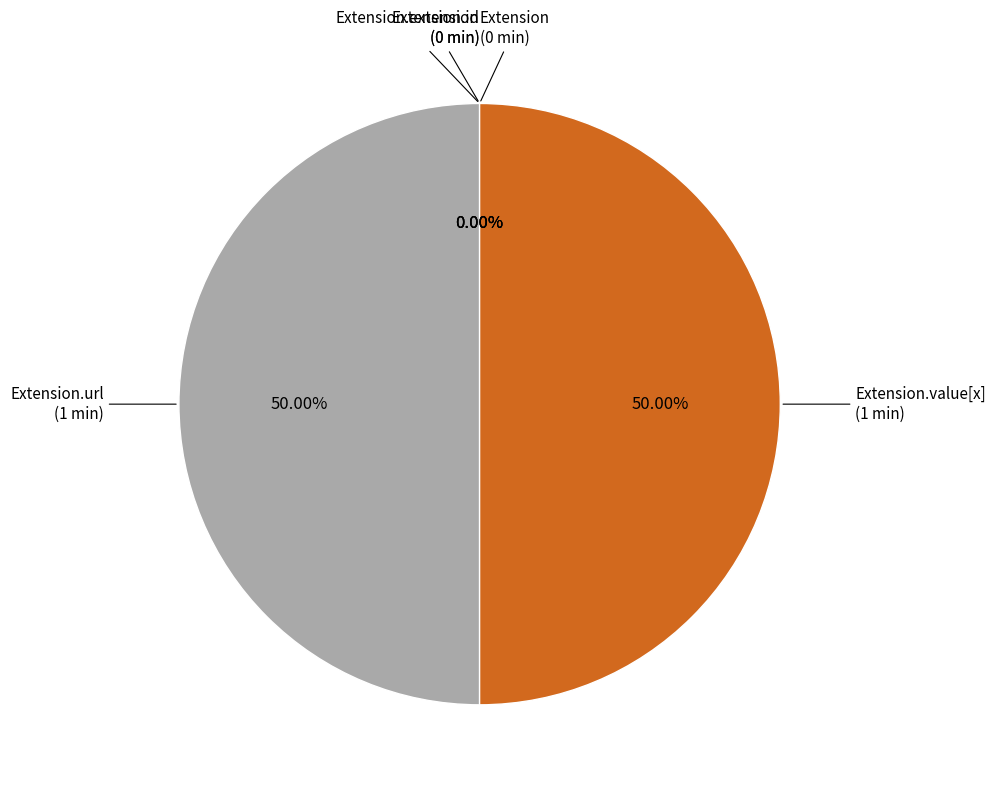

Which slice is the largest?

Extension.url